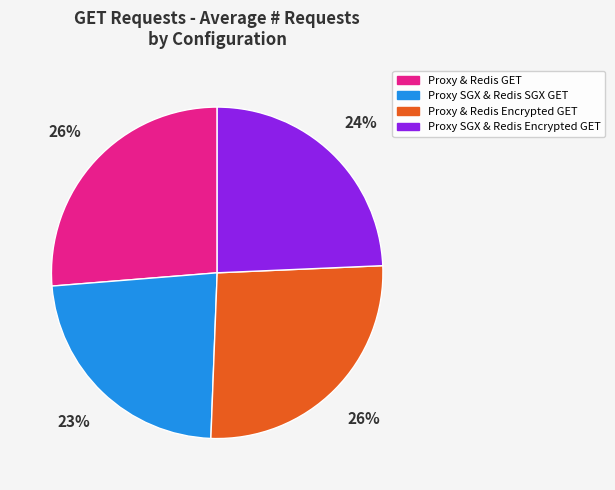

To the nearest percent, what is the difference between the largest and smallest slice percentages?

3%